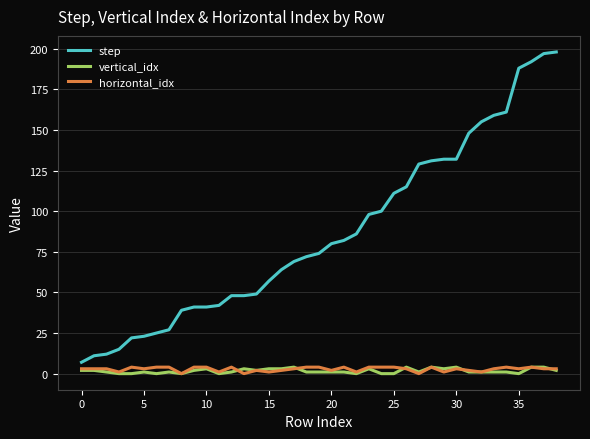

True or false: horizontal_idx and vertical_idx cross at least once.

True